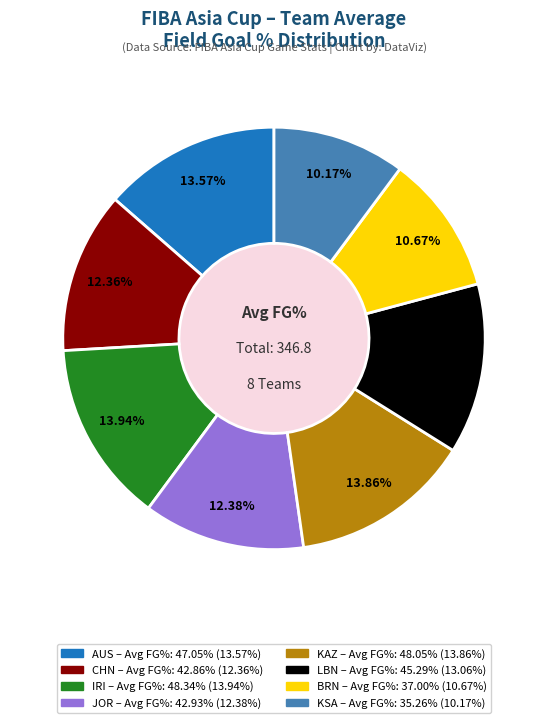

Does JOR represent more than half of the total?

No